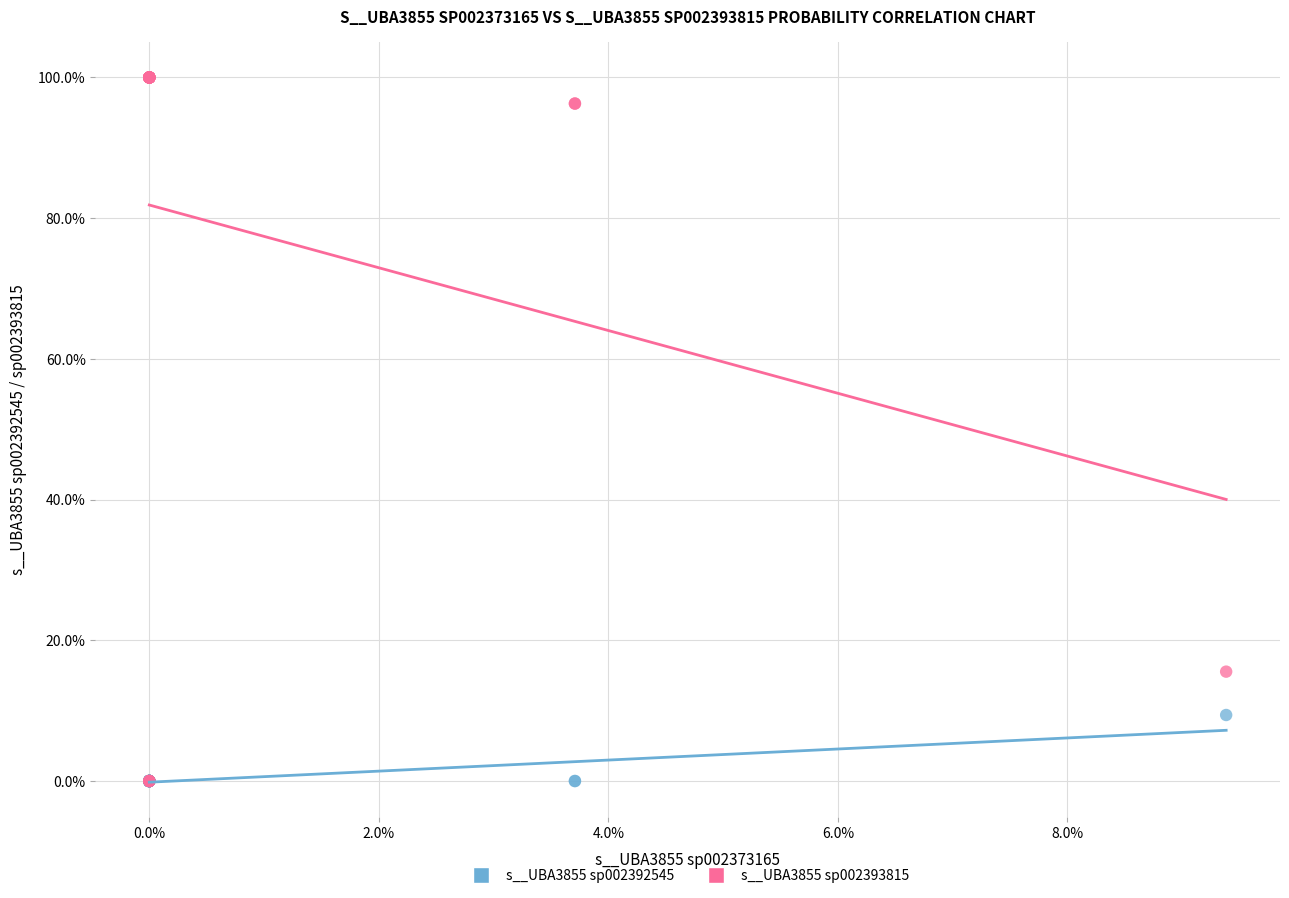

What are all the series names shown in the legend?

s__UBA3855 sp002392545, s__UBA3855 sp002393815